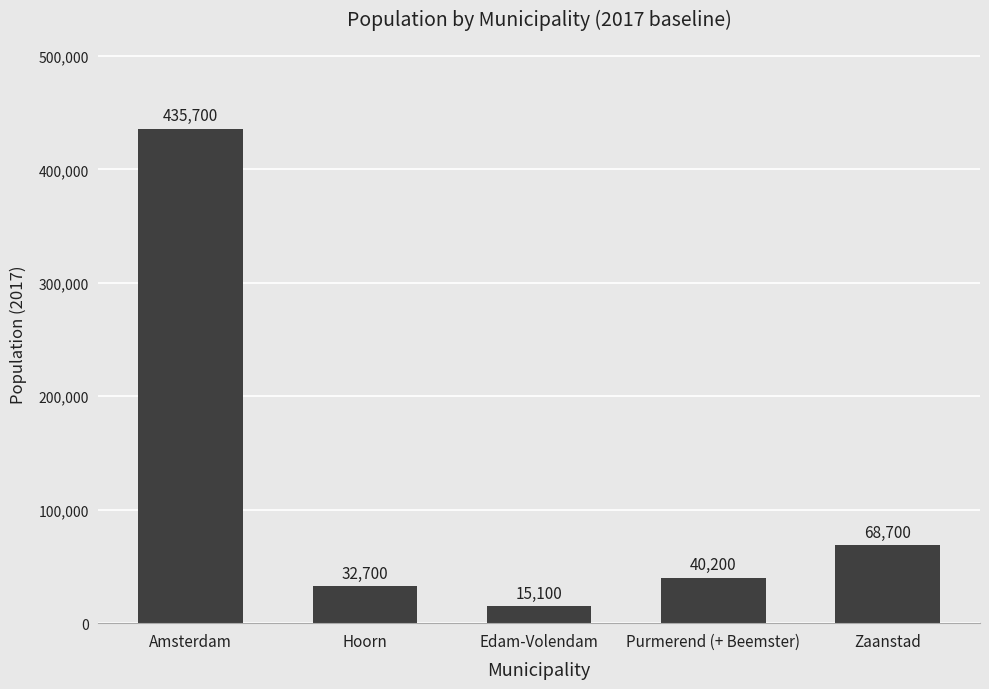

At which label is the value closest to 225400?

Zaanstad